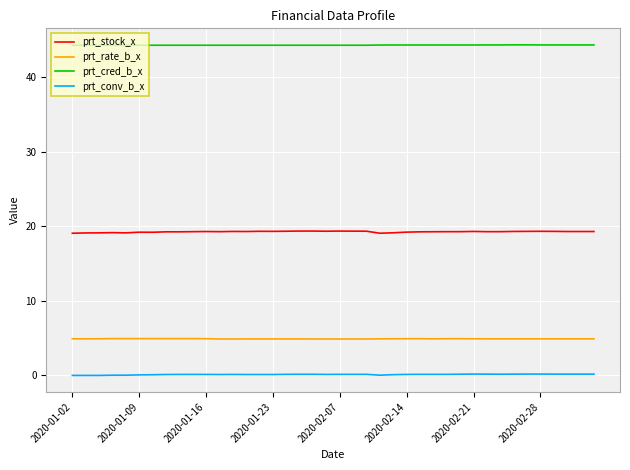

What are all the series names shown in the legend?

prt_stock_x, prt_rate_b_x, prt_cred_b_x, prt_conv_b_x